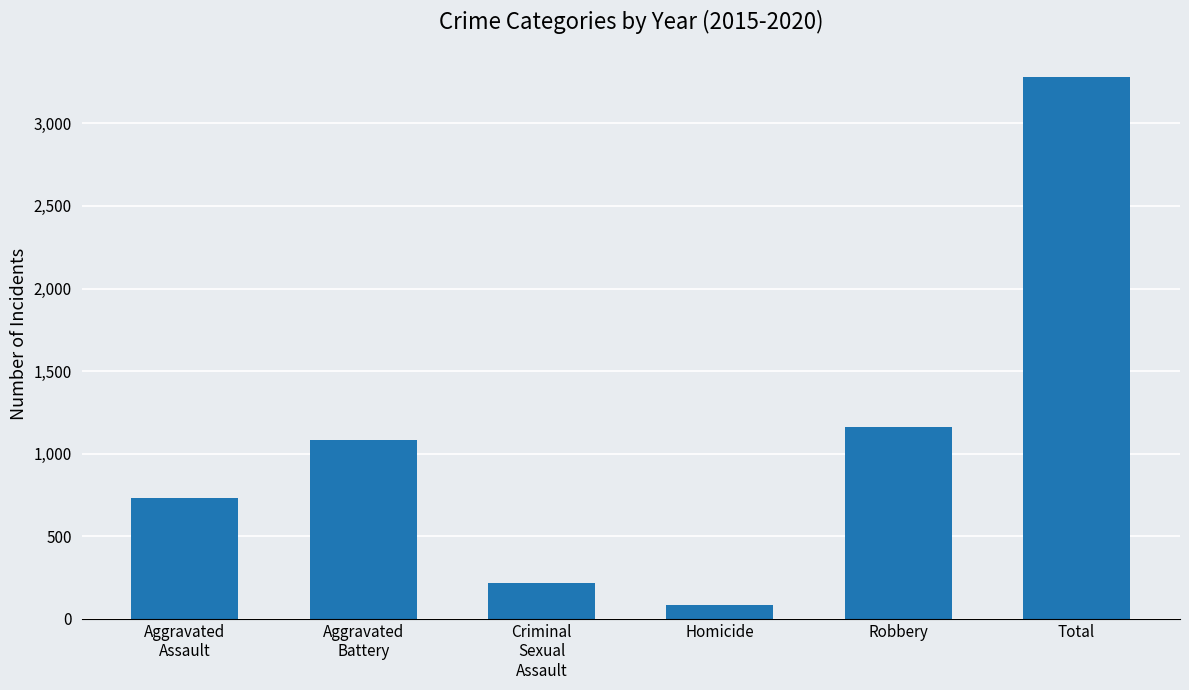

Are the bars grouped side by side (vs. stacked)?

No